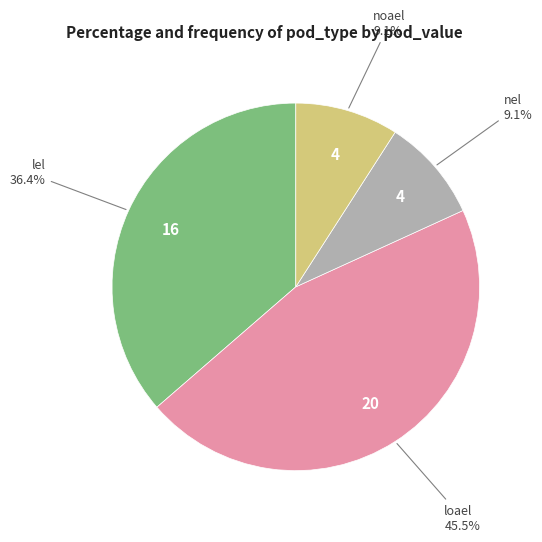

What percentage is the lel slice, to the nearest percent?

36%